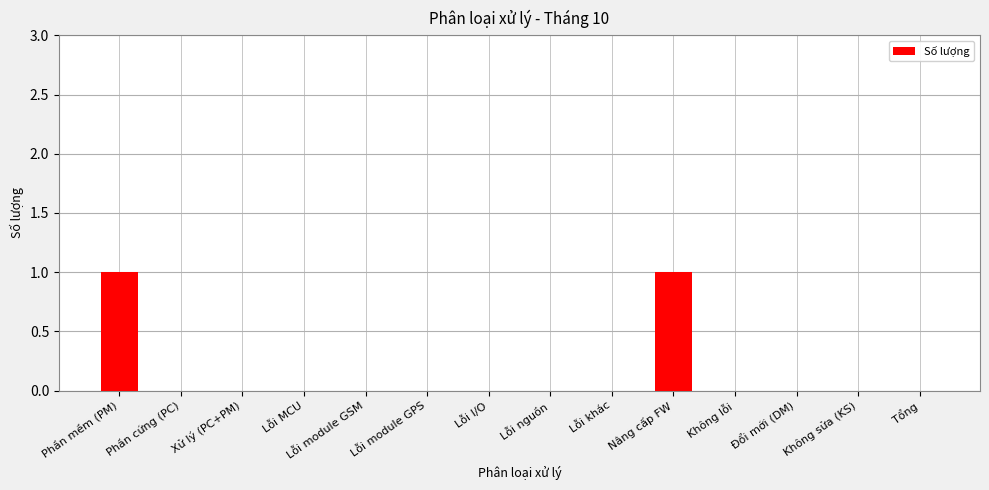

The value at Phần mềm (PM) is 1. True or false?

True